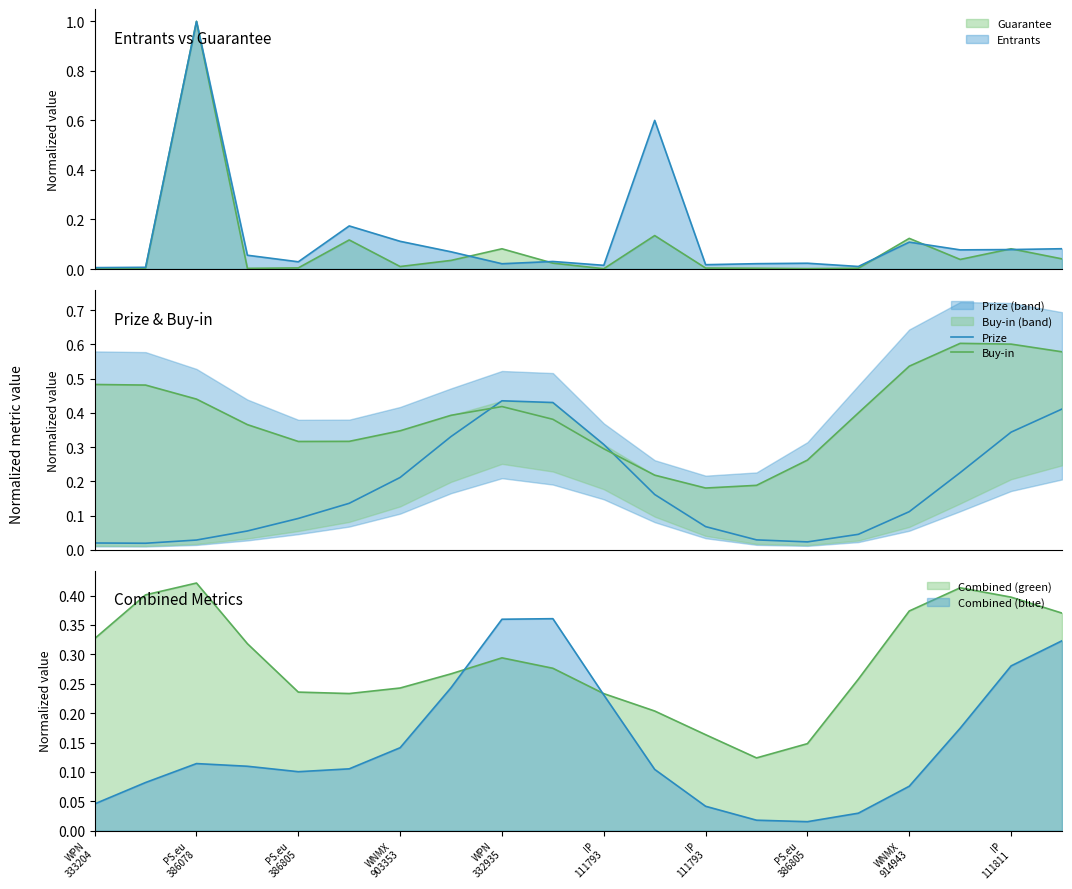

True or false: Prize has a value of 0.0 at 13.

False